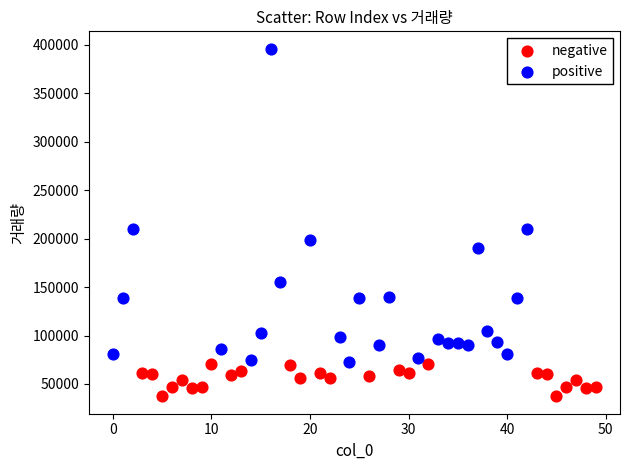

Which series contains the lowest Y value?

negative